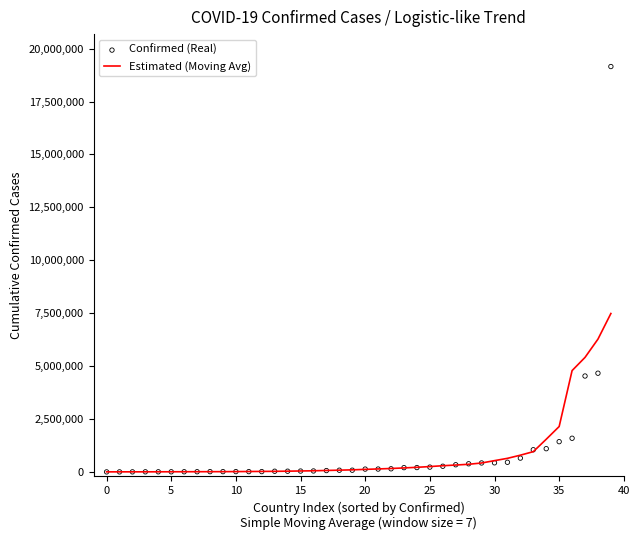

What is the total value across all series at 26?

559393.3